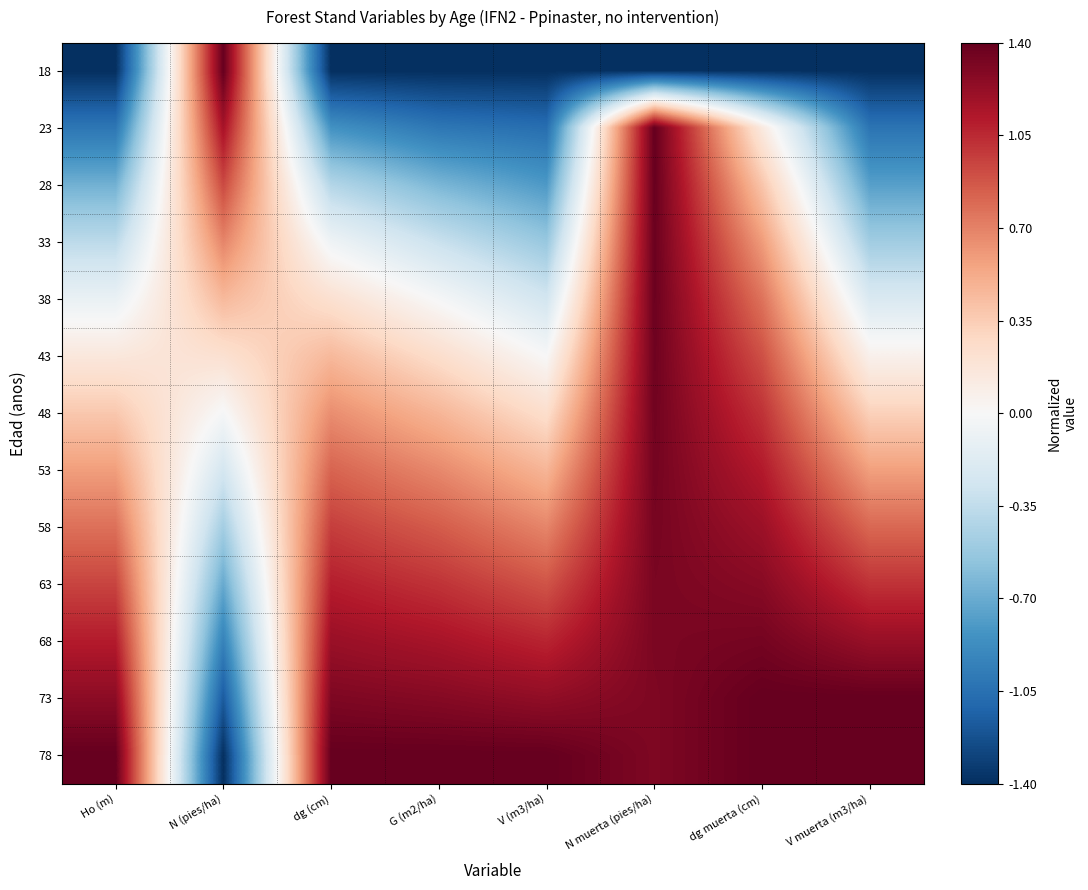

Reading right to left, transcribe all the data shown in this chart.

18: V muerta (m3/ha)=-1.4	dg muerta (cm)=-1.4	N muerta (pies/ha)=-1.4	V (m3/ha)=-1.4	G (m2/ha)=-1.4	dg (cm)=-1.4	N (pies/ha)=1.4	Ho (m)=-1.4
23: V muerta (m3/ha)=-1.0	dg muerta (cm)=0.1	N muerta (pies/ha)=1.4	V (m3/ha)=-1.1	G (m2/ha)=-1.0	dg (cm)=-0.8	N (pies/ha)=1.2	Ho (m)=-1.0
28: V muerta (m3/ha)=-0.8	dg muerta (cm)=0.4	N muerta (pies/ha)=1.4	V (m3/ha)=-0.8	G (m2/ha)=-0.6	dg (cm)=-0.4	N (pies/ha)=0.9	Ho (m)=-0.7
33: V muerta (m3/ha)=-0.5	dg muerta (cm)=0.6	N muerta (pies/ha)=1.4	V (m3/ha)=-0.5	G (m2/ha)=-0.3	dg (cm)=-0.1	N (pies/ha)=0.7	Ho (m)=-0.4
38: V muerta (m3/ha)=-0.2	dg muerta (cm)=0.8	N muerta (pies/ha)=1.4	V (m3/ha)=-0.3	G (m2/ha)=-0.0	dg (cm)=0.2	N (pies/ha)=0.5	Ho (m)=-0.1
43: V muerta (m3/ha)=0.1	dg muerta (cm)=0.9	N muerta (pies/ha)=1.4	V (m3/ha)=-0.0	G (m2/ha)=0.2	dg (cm)=0.5	N (pies/ha)=0.2	Ho (m)=0.2
48: V muerta (m3/ha)=0.3	dg muerta (cm)=1.0	N muerta (pies/ha)=1.4	V (m3/ha)=0.2	G (m2/ha)=0.5	dg (cm)=0.7	N (pies/ha)=-0.0	Ho (m)=0.4
53: V muerta (m3/ha)=0.6	dg muerta (cm)=1.1	N muerta (pies/ha)=1.3	V (m3/ha)=0.5	G (m2/ha)=0.7	dg (cm)=0.8	N (pies/ha)=-0.2	Ho (m)=0.6
58: V muerta (m3/ha)=0.8	dg muerta (cm)=1.2	N muerta (pies/ha)=1.3	V (m3/ha)=0.7	G (m2/ha)=0.9	dg (cm)=1.0	N (pies/ha)=-0.5	Ho (m)=0.8
63: V muerta (m3/ha)=1.0	dg muerta (cm)=1.3	N muerta (pies/ha)=1.3	V (m3/ha)=0.9	G (m2/ha)=1.0	dg (cm)=1.1	N (pies/ha)=-0.7	Ho (m)=0.9
68: V muerta (m3/ha)=1.2	dg muerta (cm)=1.3	N muerta (pies/ha)=1.3	V (m3/ha)=1.1	G (m2/ha)=1.2	dg (cm)=1.2	N (pies/ha)=-0.9	Ho (m)=1.1
73: V muerta (m3/ha)=1.4	dg muerta (cm)=1.4	N muerta (pies/ha)=1.3	V (m3/ha)=1.2	G (m2/ha)=1.3	dg (cm)=1.3	N (pies/ha)=-1.2	Ho (m)=1.3
78: V muerta (m3/ha)=1.4	dg muerta (cm)=1.4	N muerta (pies/ha)=1.3	V (m3/ha)=1.4	G (m2/ha)=1.4	dg (cm)=1.4	N (pies/ha)=-1.4	Ho (m)=1.4